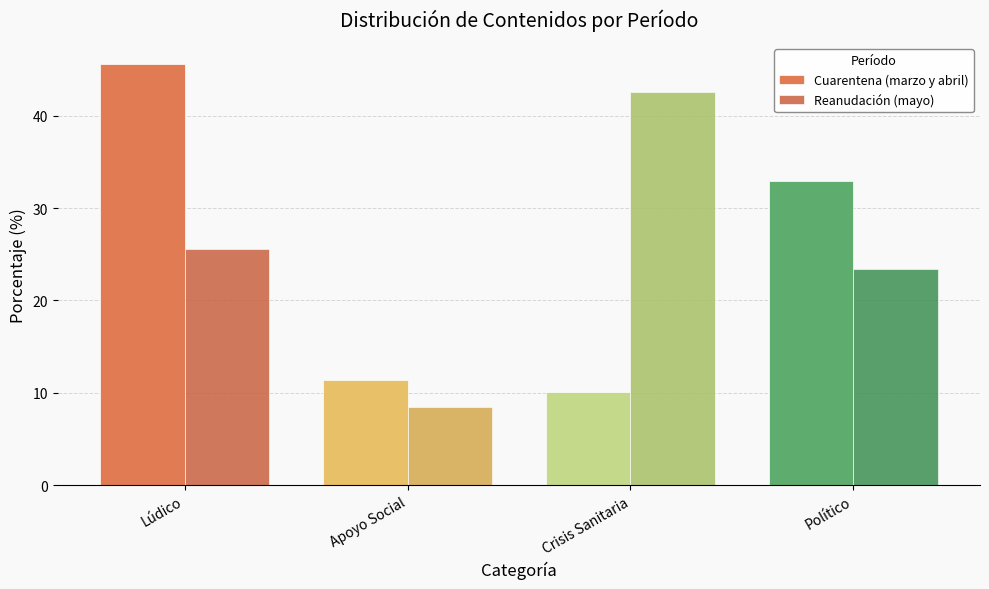

What is the maximum value shown in the chart?

45.6